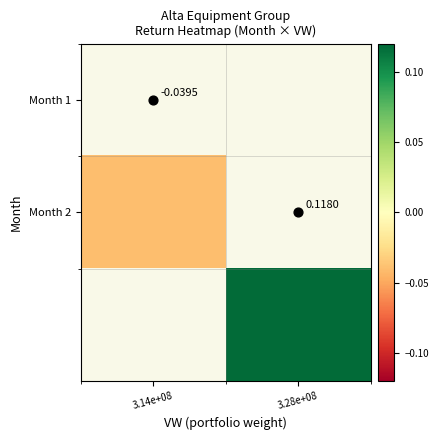

The Month 2 series shows -0.0 at 3.14e+08. True or false?

False